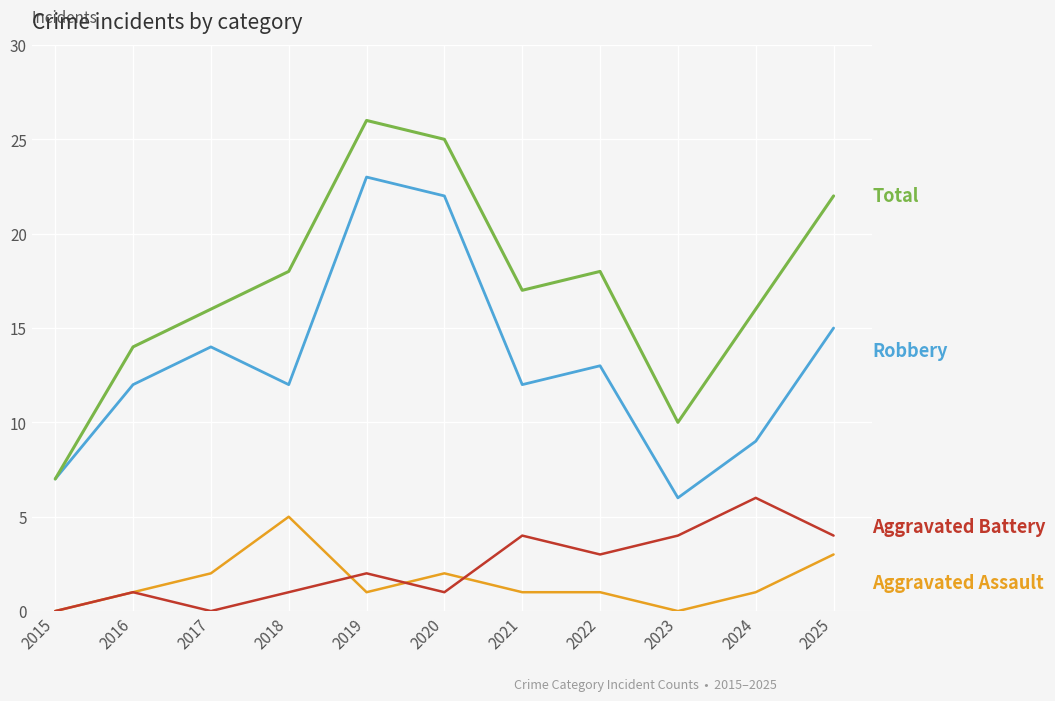

Which category has the highest value across all series?

2019